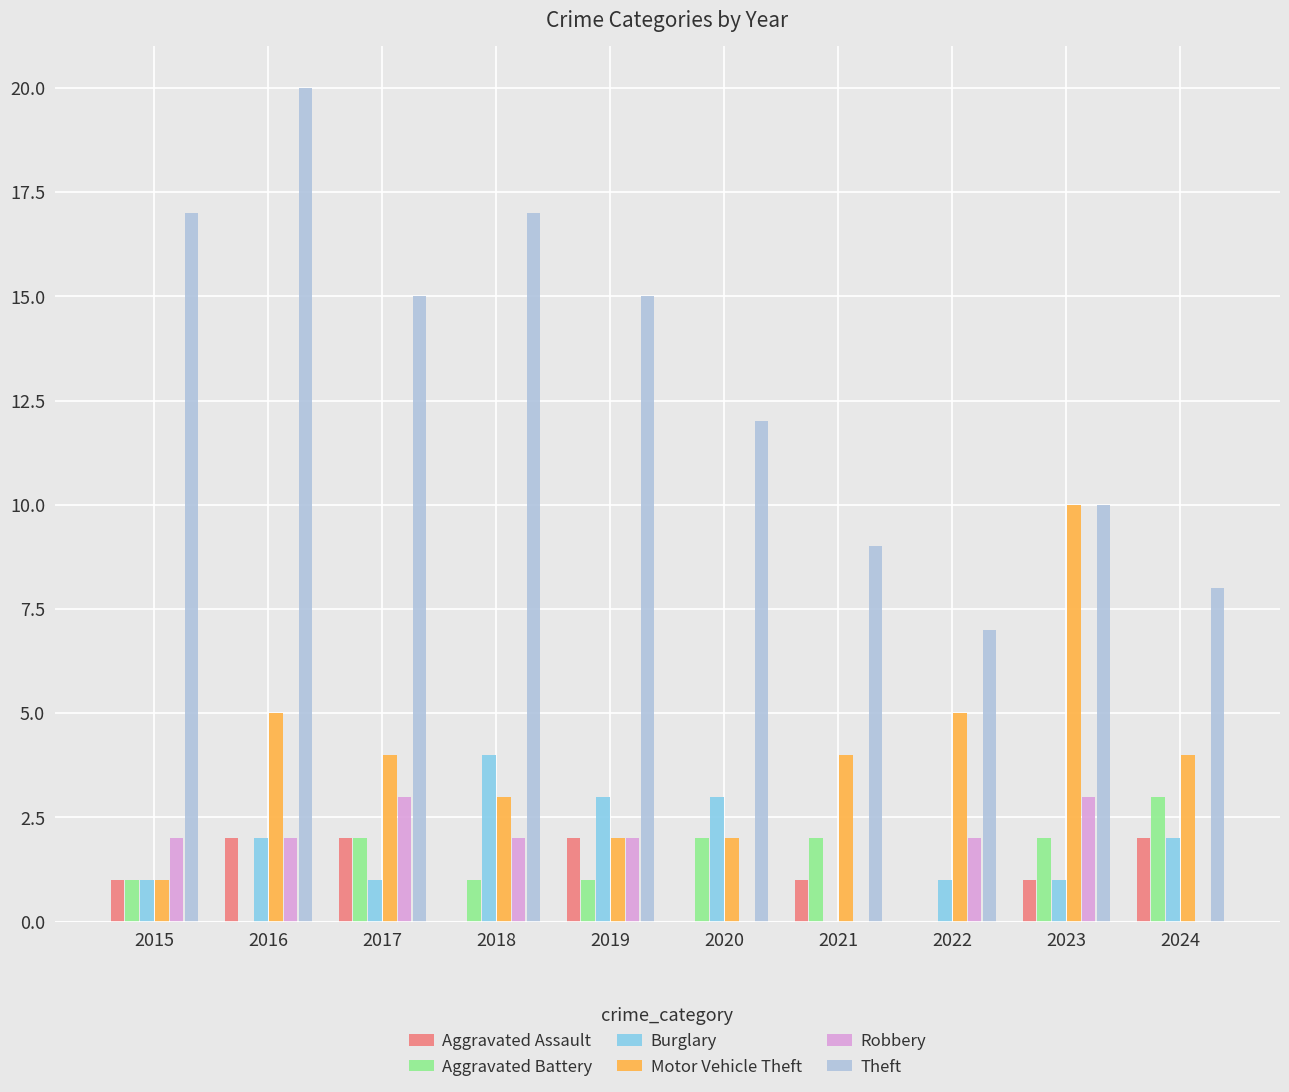

What is the sum of all Theft values?

130